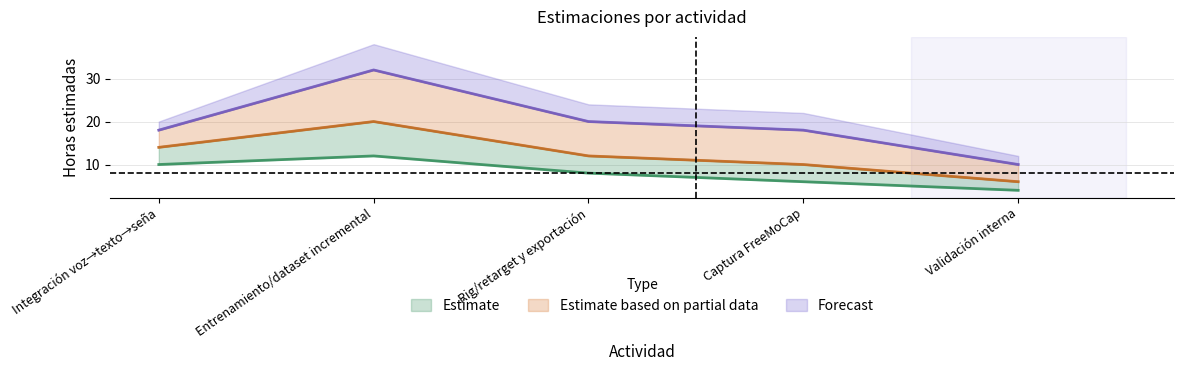

What is the value of the o point at the 3rd from the left?

8